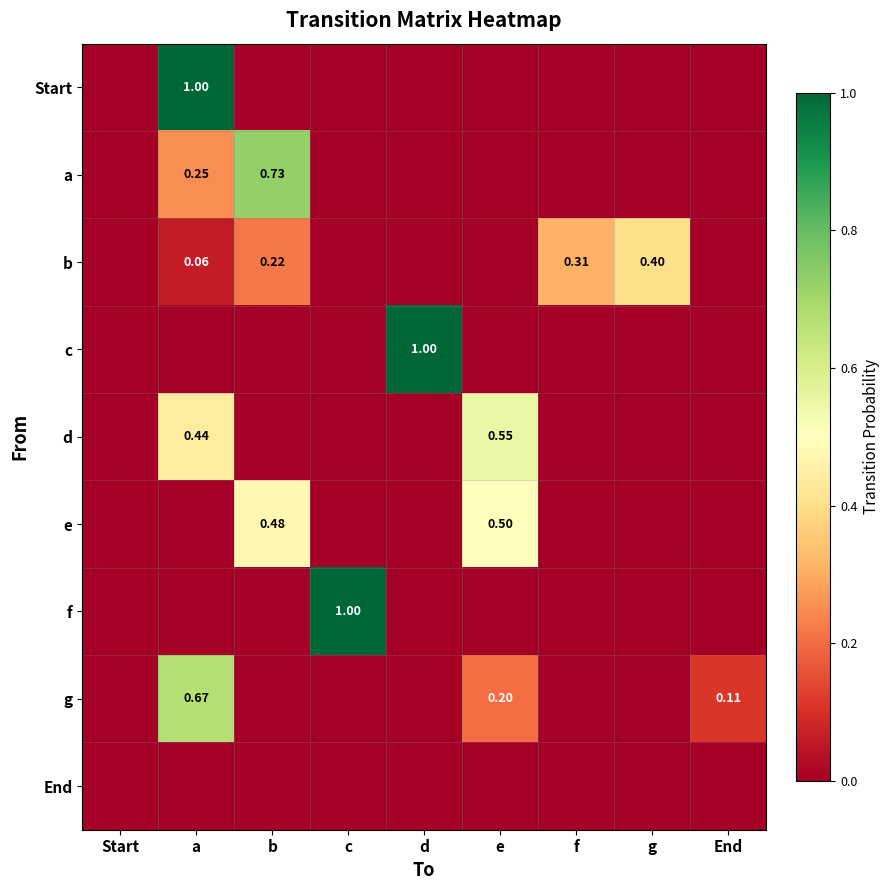

At how many categories does at least one series exceed 0?

8